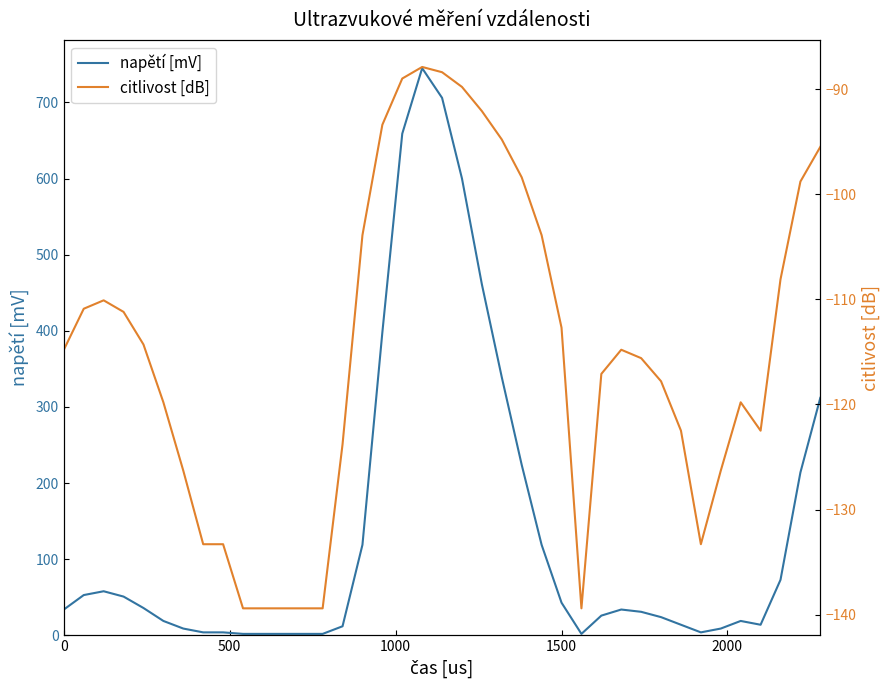

How many values in the napětí [mV] series exceed 34?

18